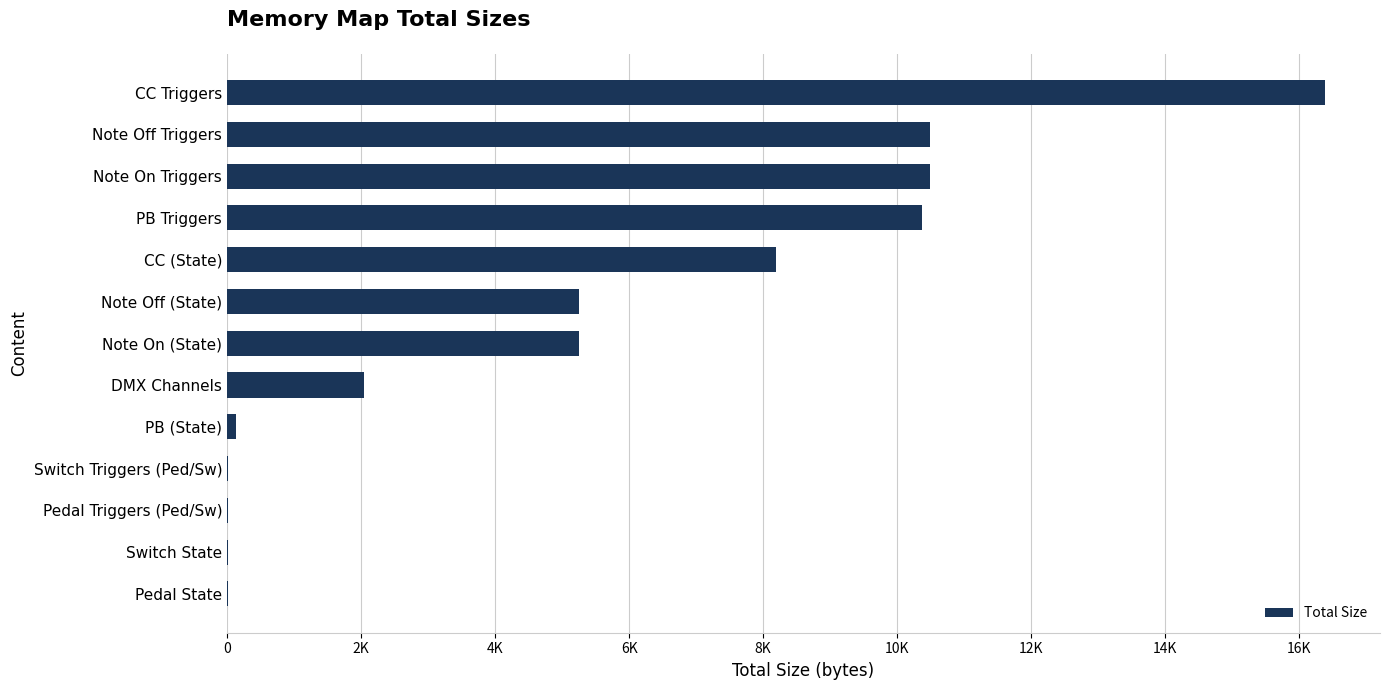

Where does the data first go above 5248?

CC (State)